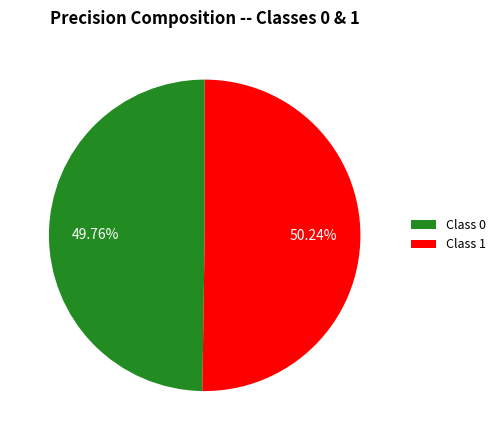

Is there a majority slice in this chart?

Yes